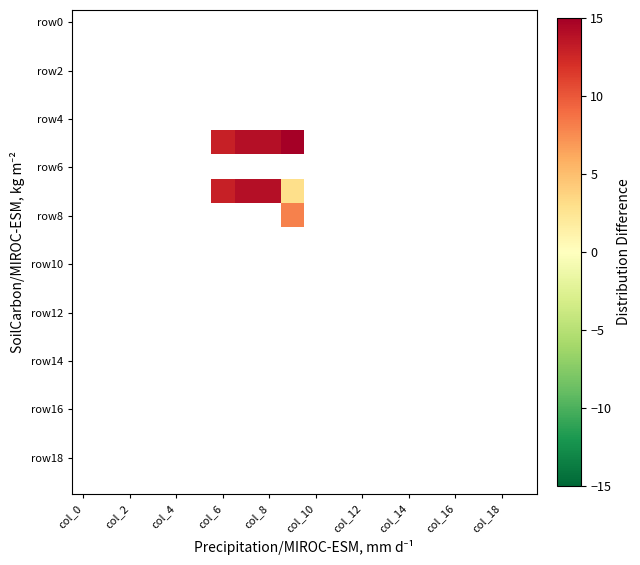

What is the smallest value displayed?

3.0